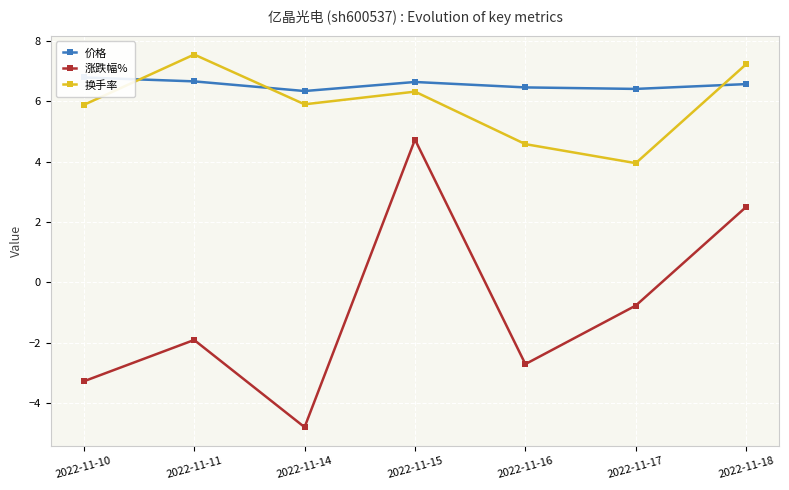

What is the sum of the 涨跌幅% values at 2022-11-11 and 2022-11-14?

-6.7